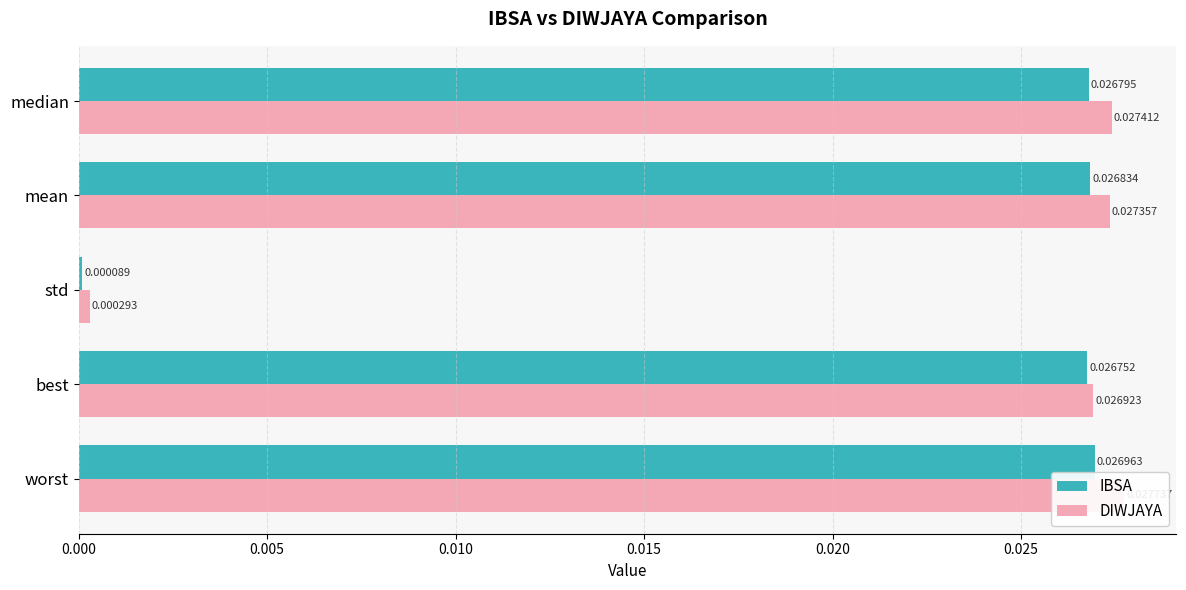

Which series changed the most between std and median?

DIWJAYA